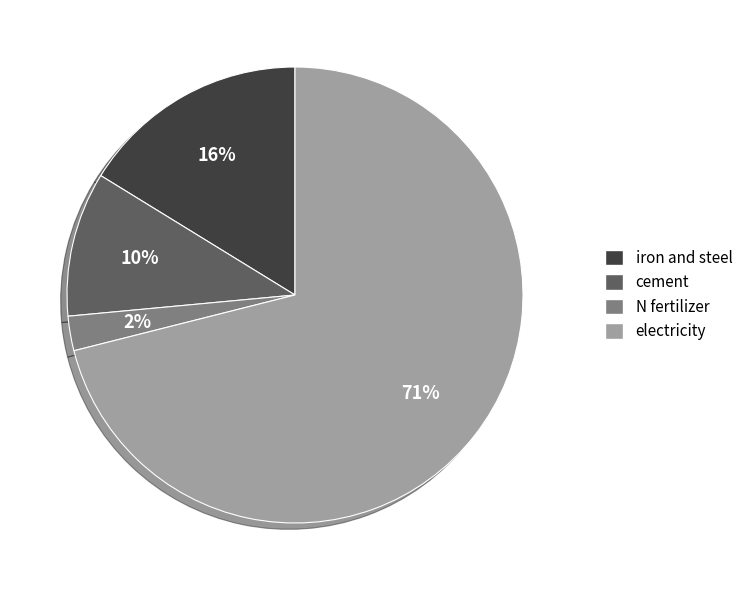

Which category has the biggest portion of the pie?

electricity